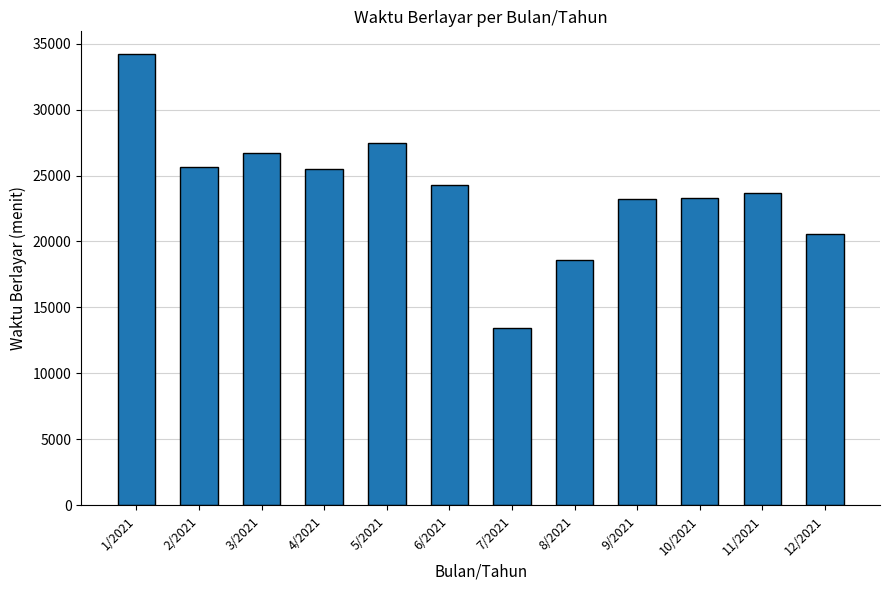

What is the change in value from 4/2021 to 7/2021?

-12015